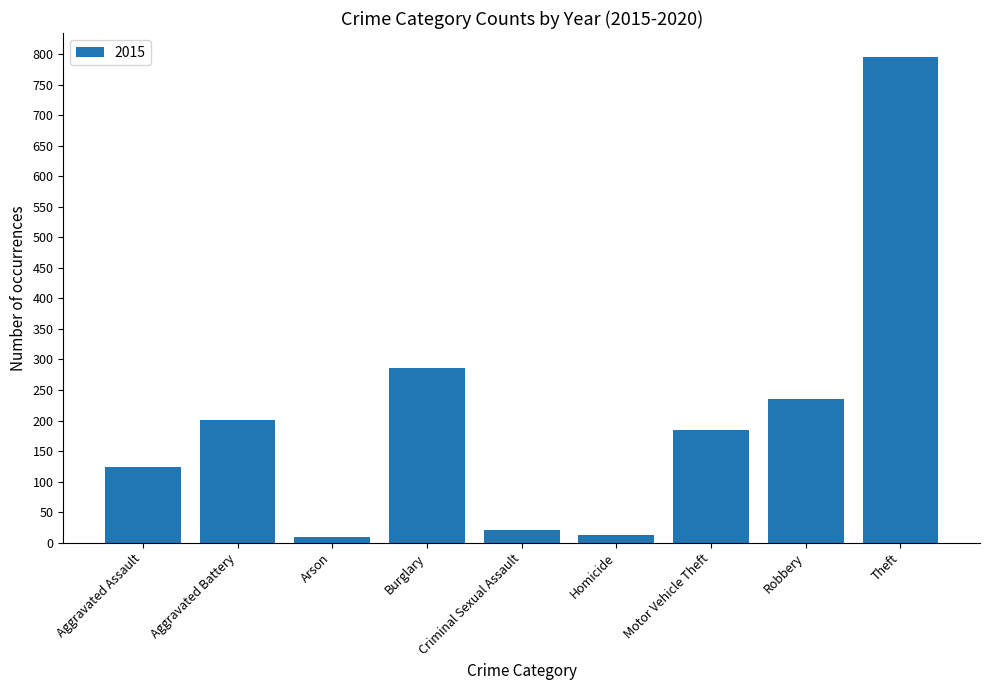

How many data points are less than 185?

4